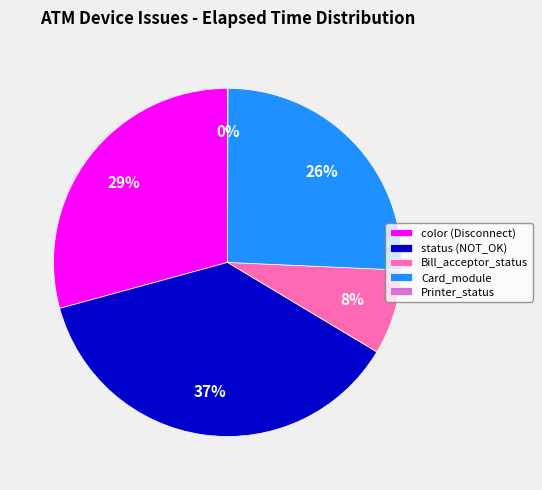

Is there any slice that represents more than half of the pie?

No